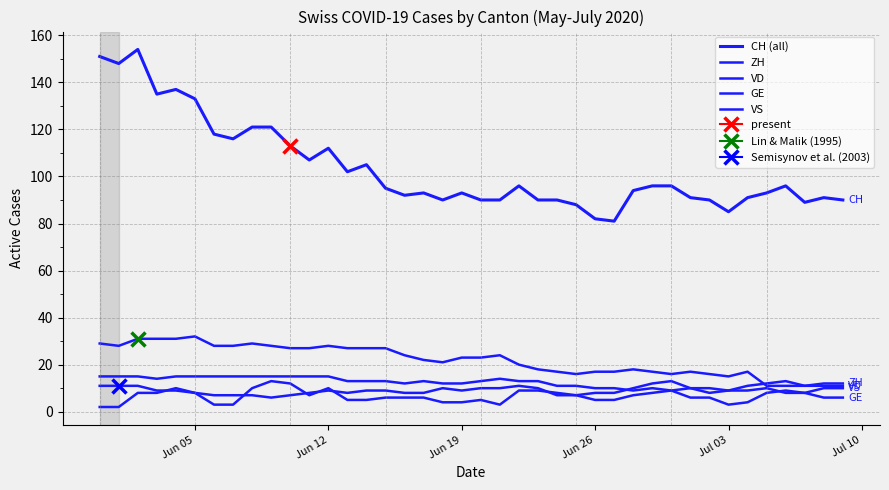

Is this an area chart (filled region under the line)?

No